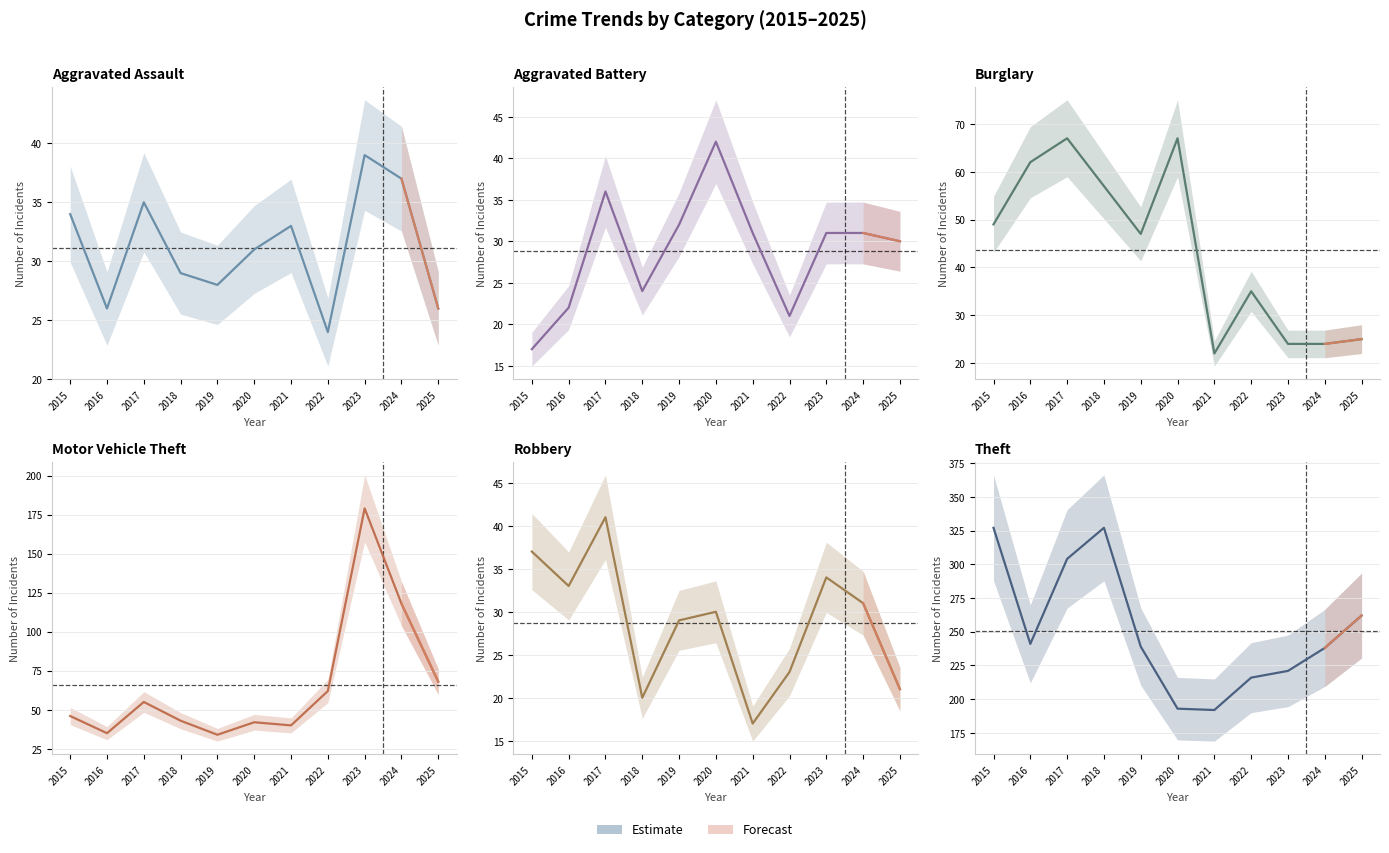

How many data points in Theft are above 239?

5